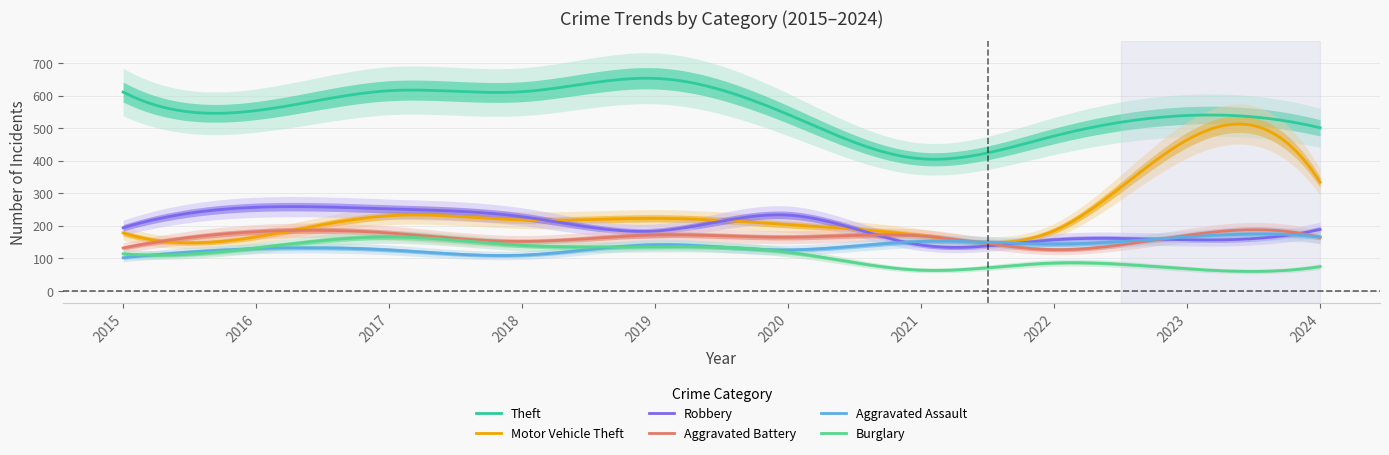

How many values in the Motor Vehicle Theft series exceed 218?

4